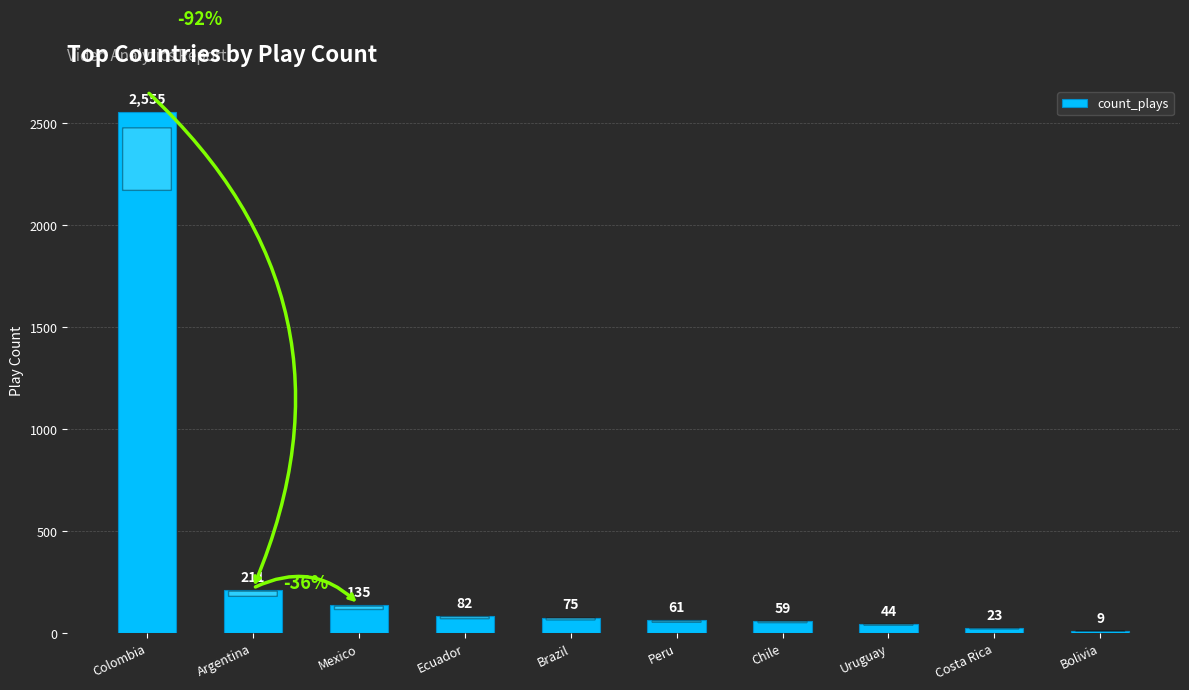

List the labels in order of value, largest first.

Colombia, Argentina, Mexico, Ecuador, Brazil, Peru, Chile, Uruguay, Costa Rica, Bolivia